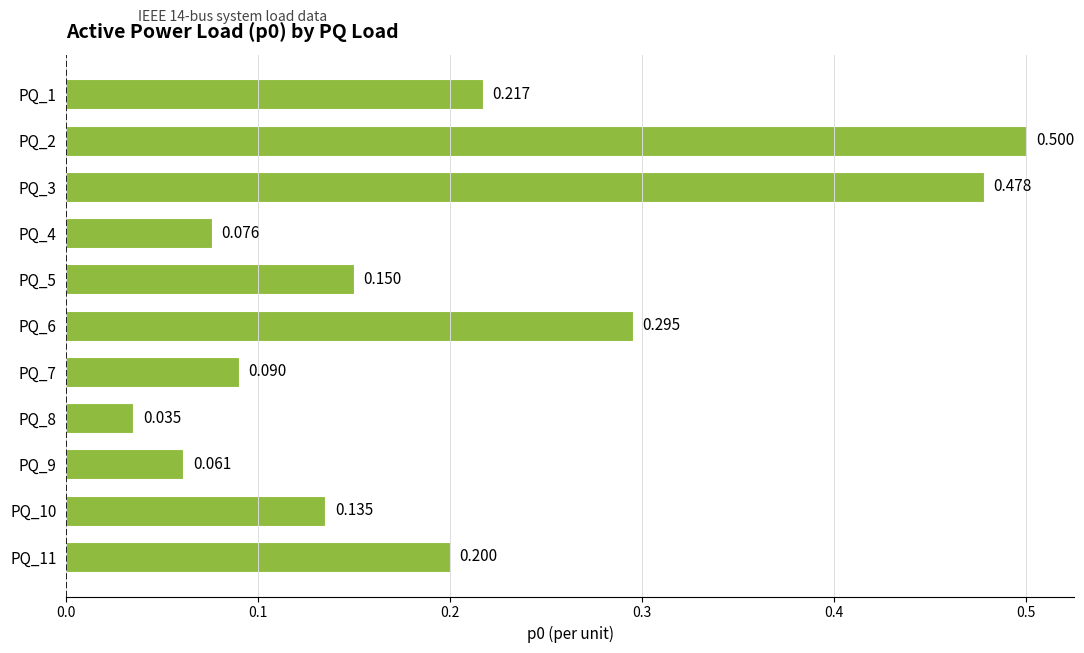

How many bars are there in total?

11